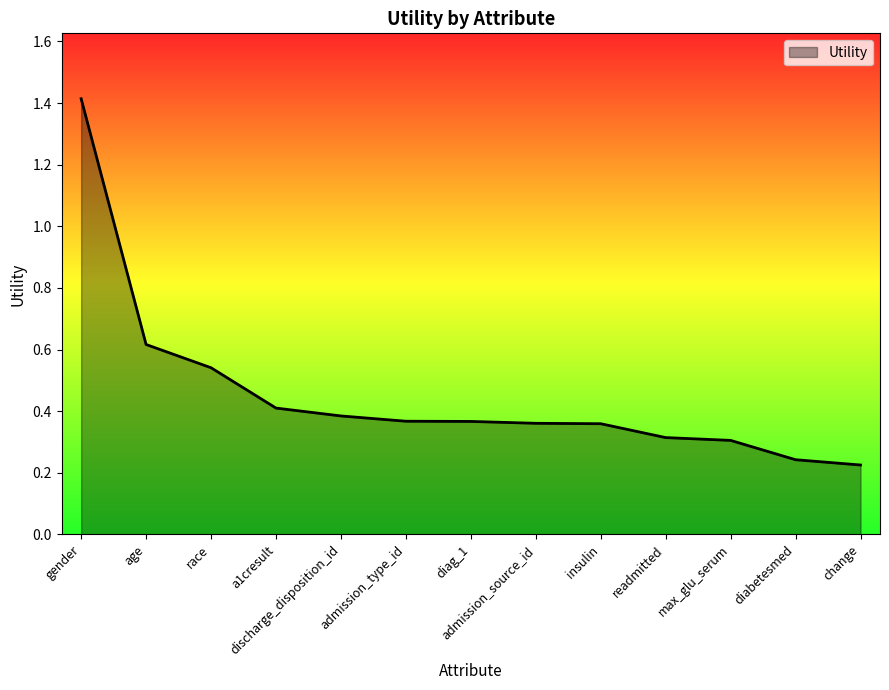

Between max_glu_serum and change, which is larger?

max_glu_serum